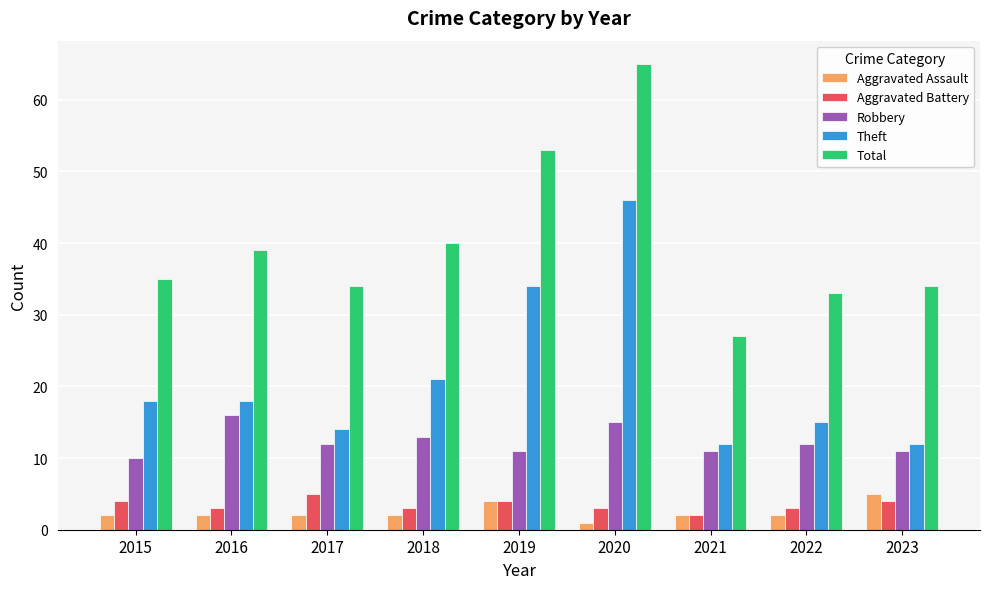

Reading left to right, what are all the values shown in this chart?

Aggravated Assault: 2015=2	2016=2	2017=2	2018=2	2019=4	2020=1	2021=2	2022=2	2023=5
Aggravated Battery: 2015=4	2016=3	2017=5	2018=3	2019=4	2020=3	2021=2	2022=3	2023=4
Robbery: 2015=10	2016=16	2017=12	2018=13	2019=11	2020=15	2021=11	2022=12	2023=11
Theft: 2015=18	2016=18	2017=14	2018=21	2019=34	2020=46	2021=12	2022=15	2023=12
Total: 2015=35	2016=39	2017=34	2018=40	2019=53	2020=65	2021=27	2022=33	2023=34